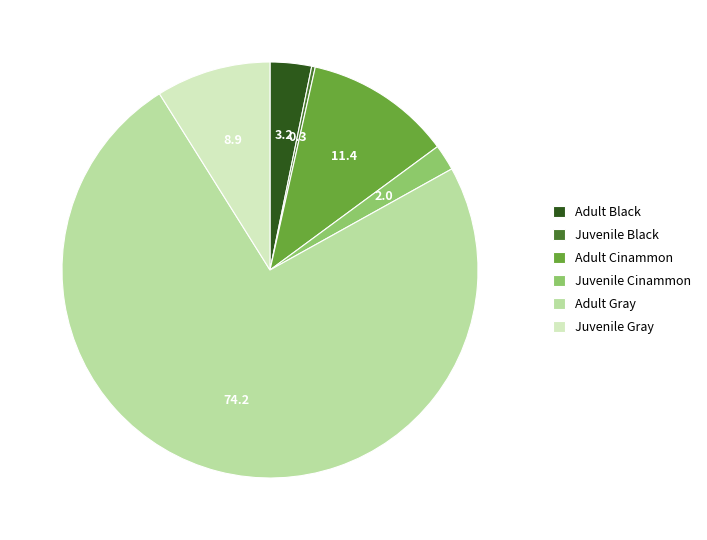

Which category has the biggest portion of the pie?

Adult Gray